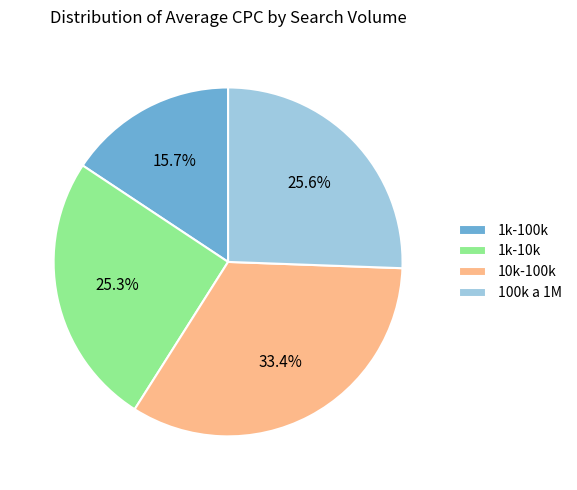

What percentage is NOT represented by 1k-10k?

74.7%